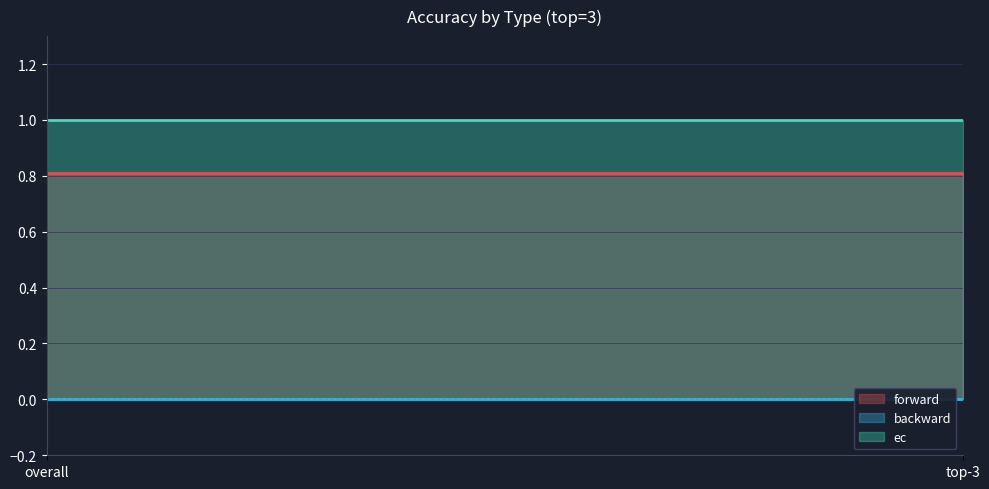

Reading left to right, list all the values displayed in this chart.

forward: 0.8	0.8
backward: 0.0	0.0
ec: 1.0	1.0